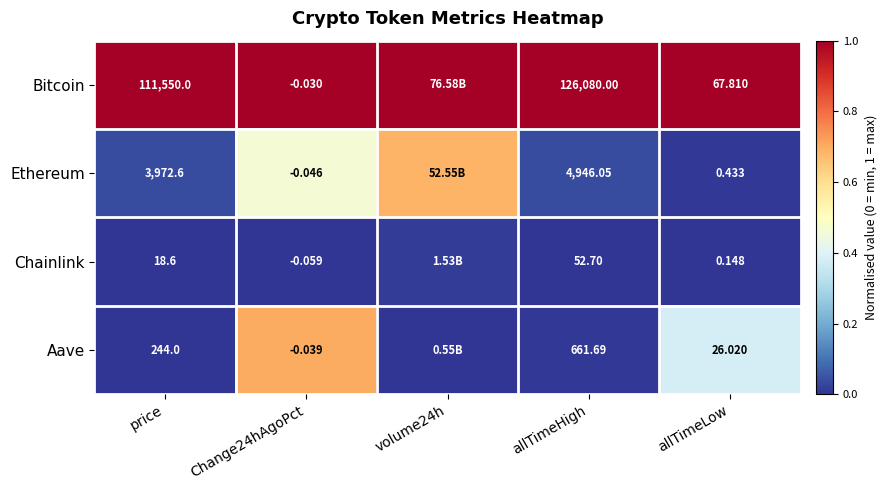

Rank the series at Change24hAgoPct from lowest to highest value.

Chainlink, Ethereum, Aave, Bitcoin